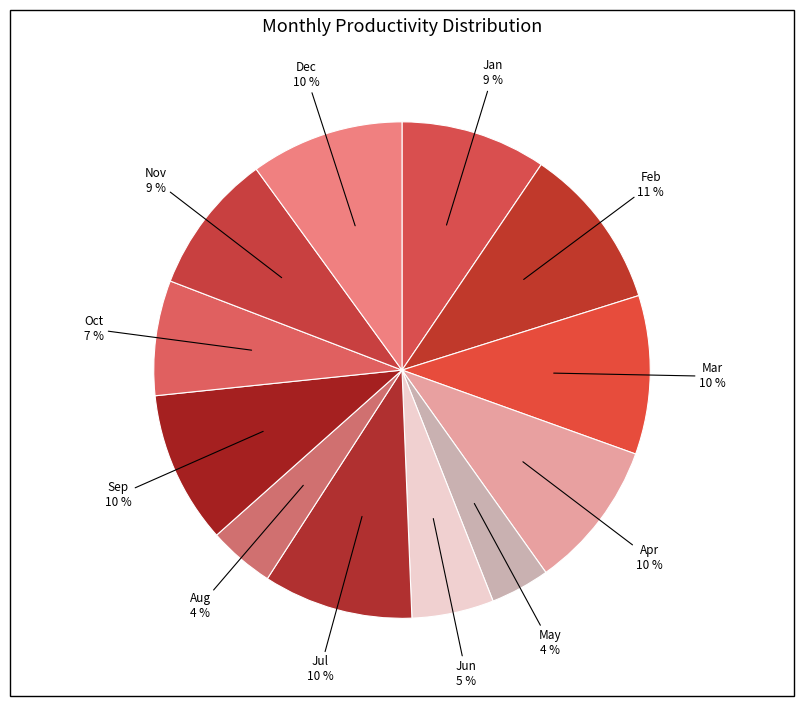

Does any single category account for the majority?

No